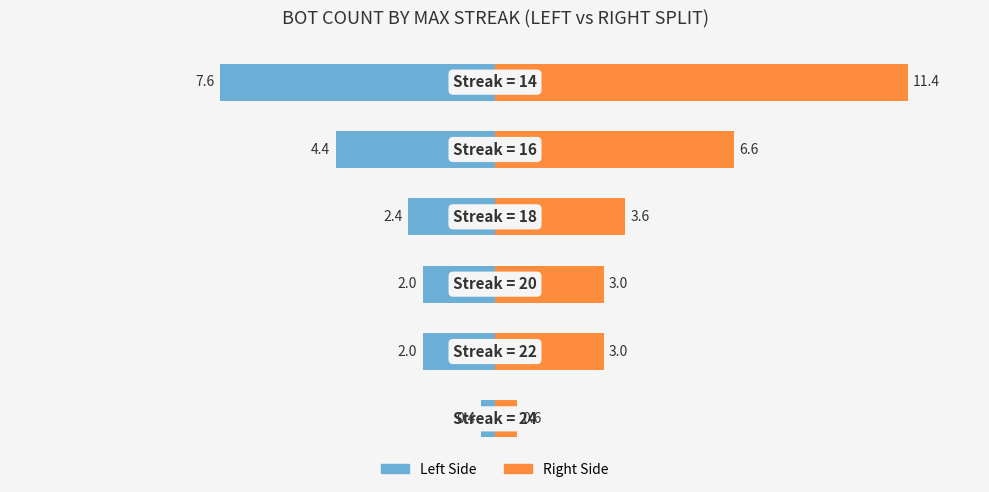

Count the number of data series in this chart.

2